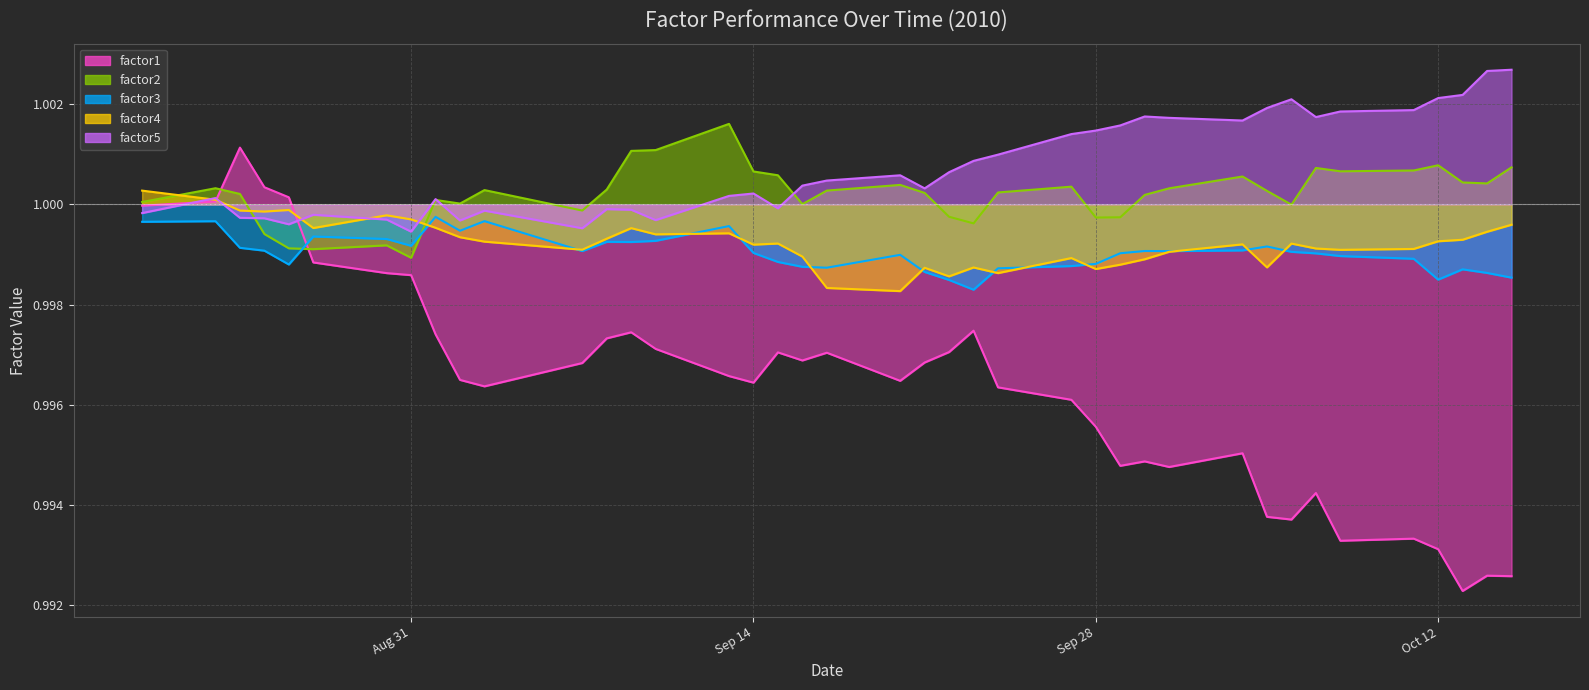

Where is factor3 nearest to the value 0?

2010-09-23